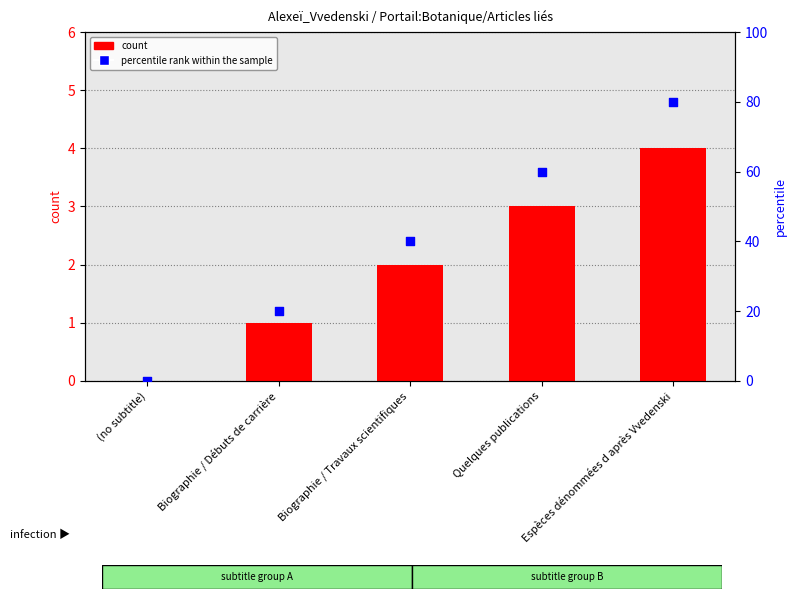

At how many categories does at least one series exceed 27?

3